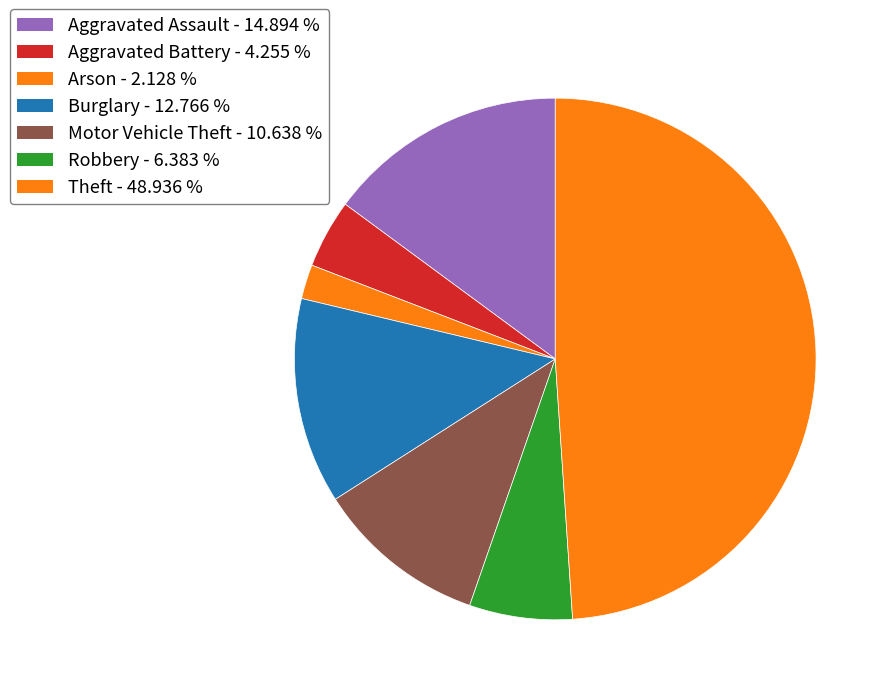

How many segments does this pie chart have?

7